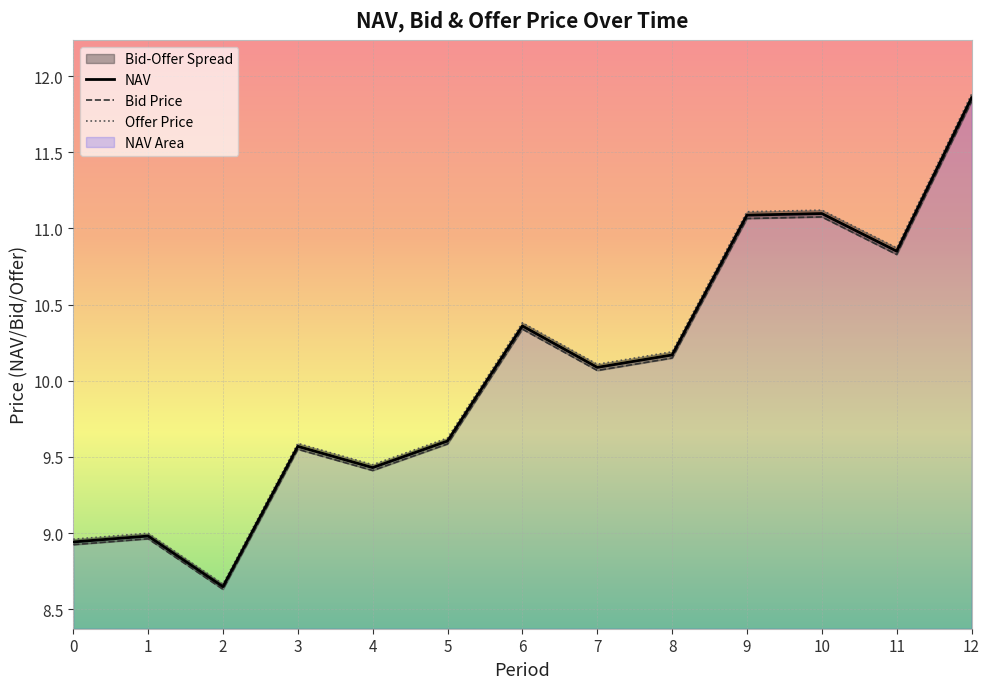

Which label corresponds to the smallest value in the chart?

2